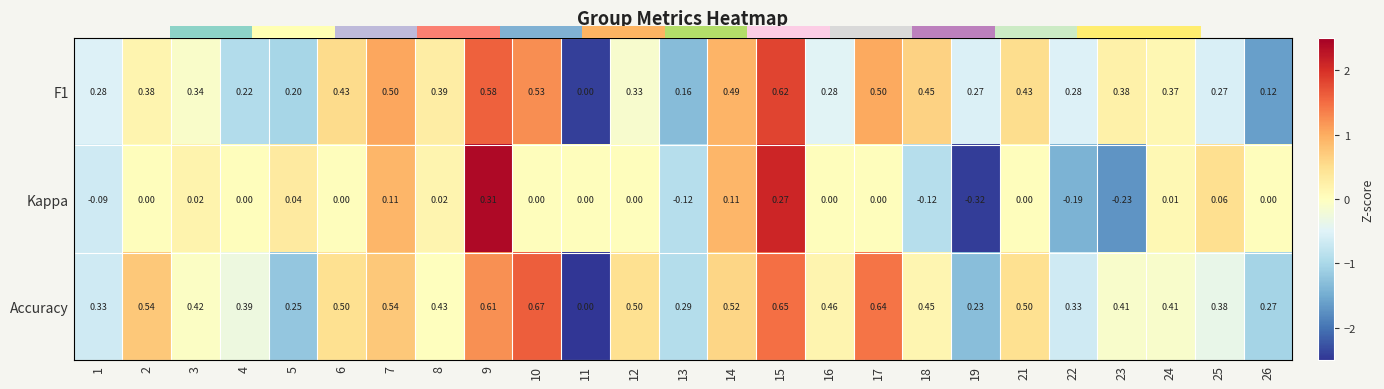

Is the value of F1 at 3 greater than the value of Accuracy at 19?

Yes